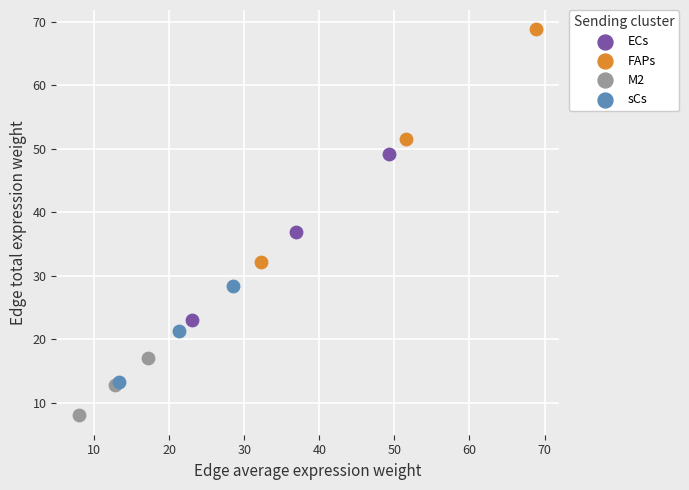

Which series has the widest spread of Y values?

FAPs